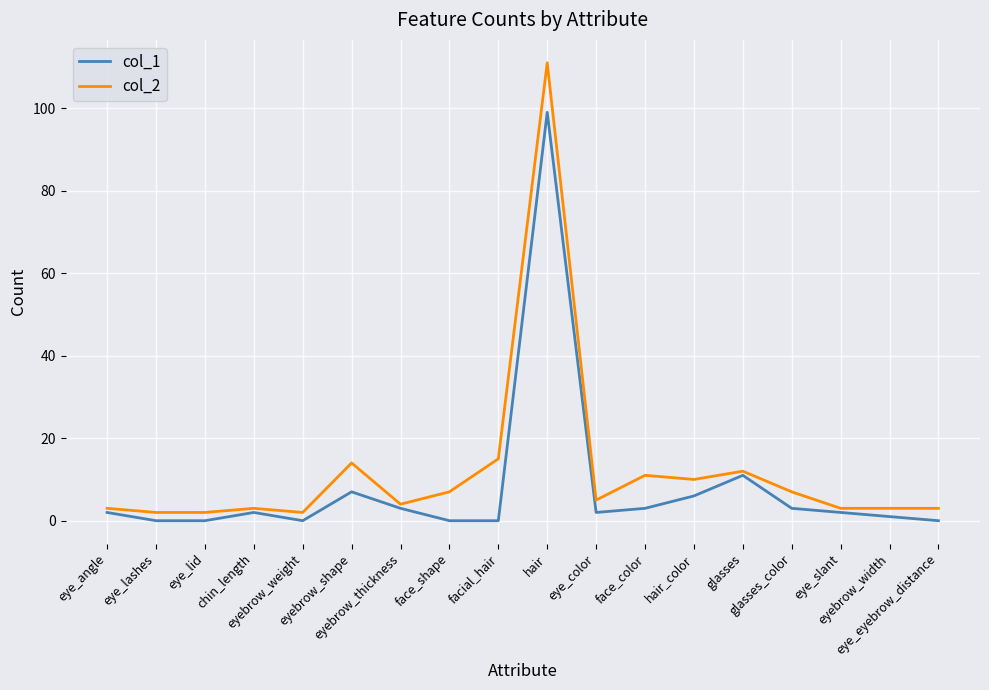

Which series has the largest range (max minus min)?

col_2